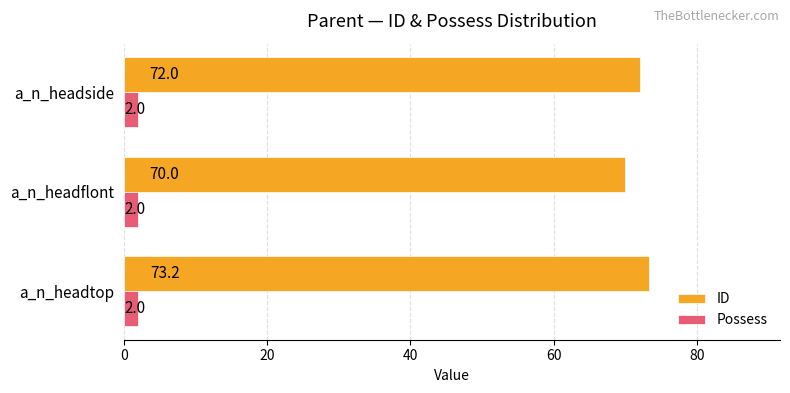

Which series changed the most between a_n_headtop and a_n_headflont?

ID